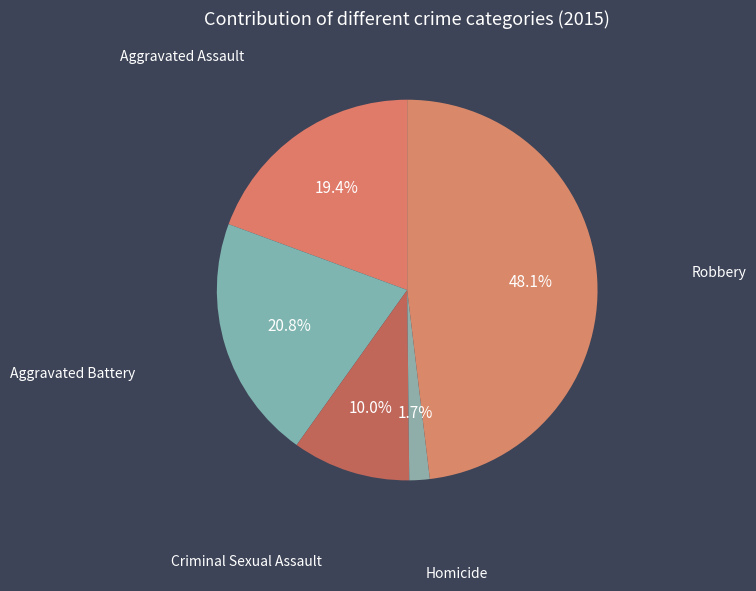

Which slice is the smallest?

Homicide